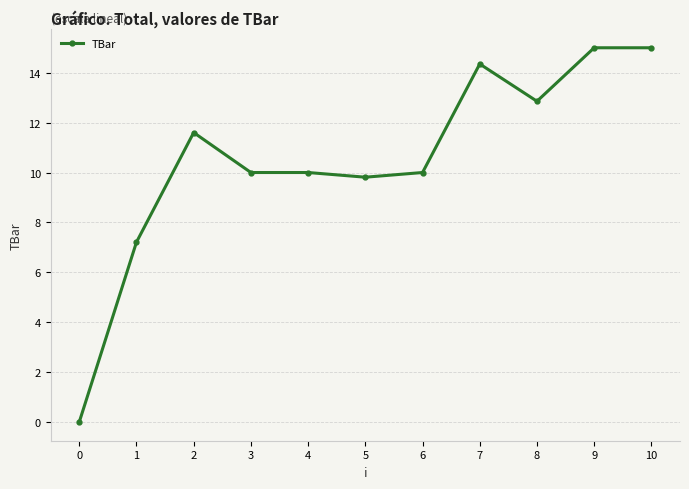

What is the maximum value shown in the chart?

15.0